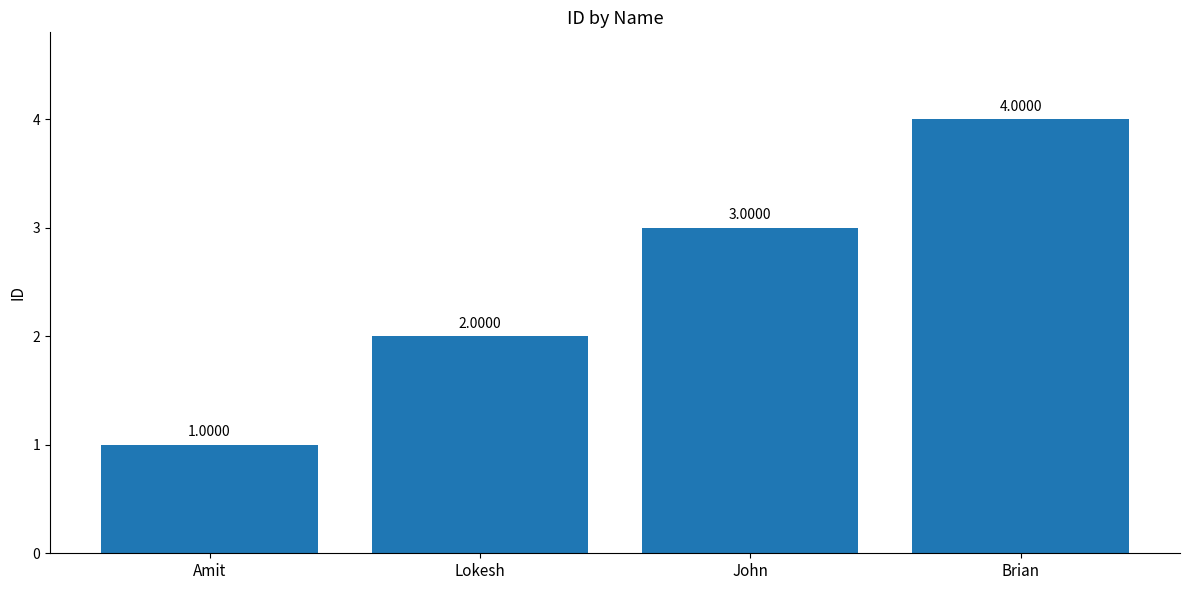

Does the chart contain stacked bars?

No